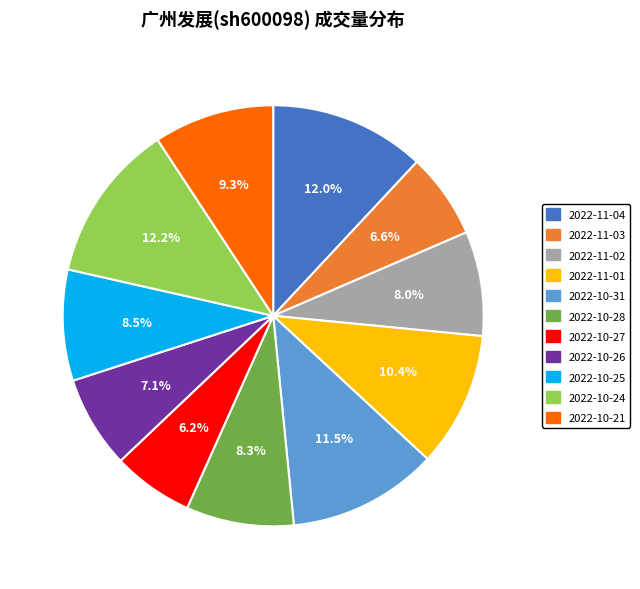

Between 2022-10-21 and 2022-10-24, which is larger?

2022-10-24